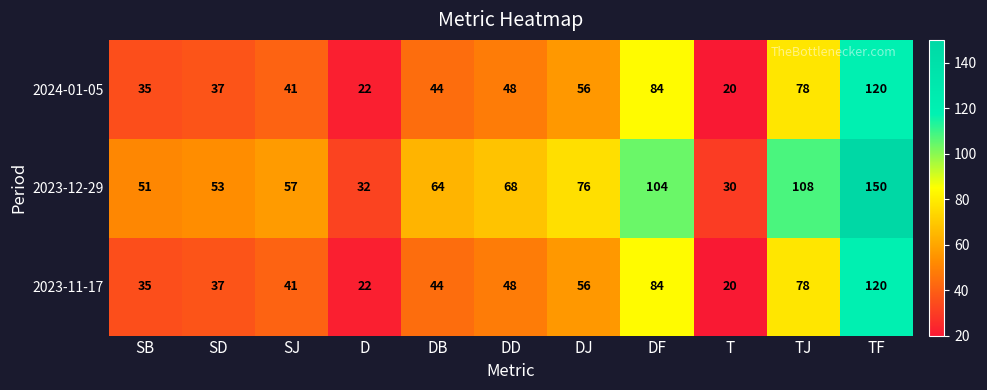

The 2024-01-05 series shows 20 at DB. True or false?

False